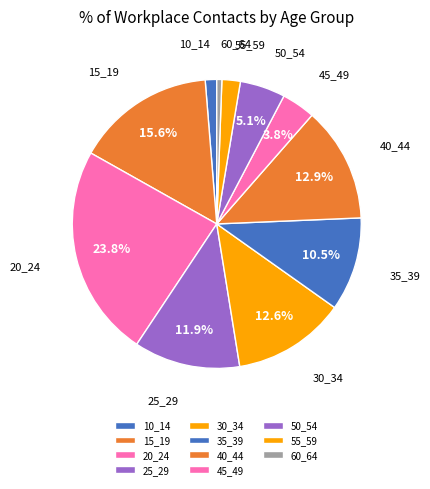

Which category has the smallest portion of the pie?

60_64